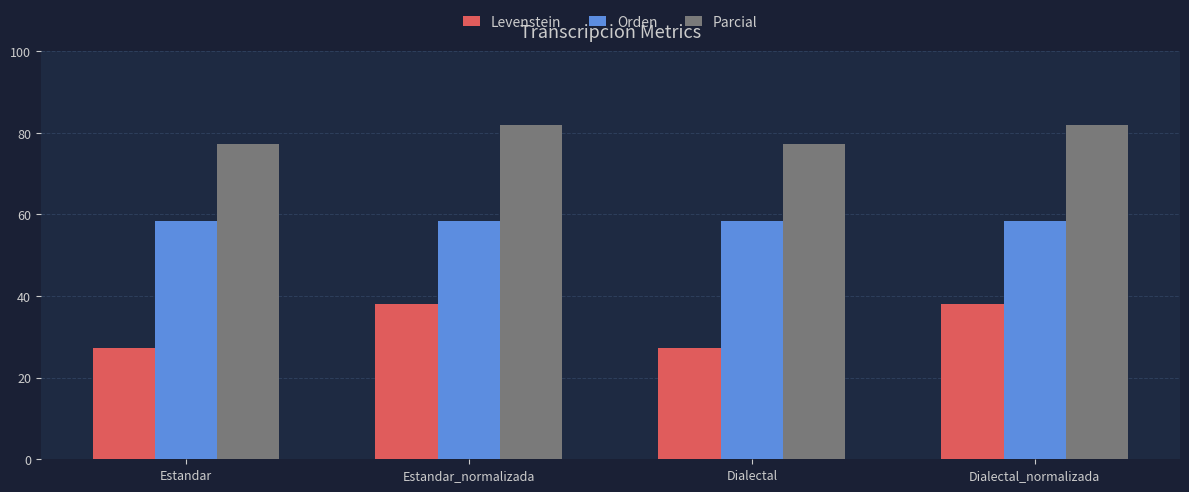

At Estandar_normalizada, list the series in order from largest to smallest.

Parcial, Orden, Levenstein